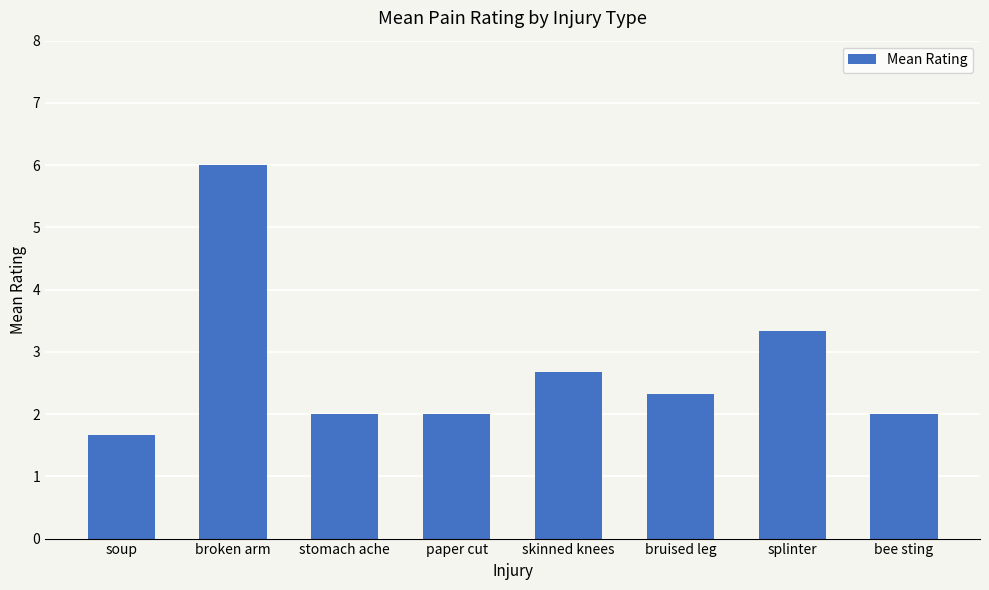

What position from the right is skinned knees?

4